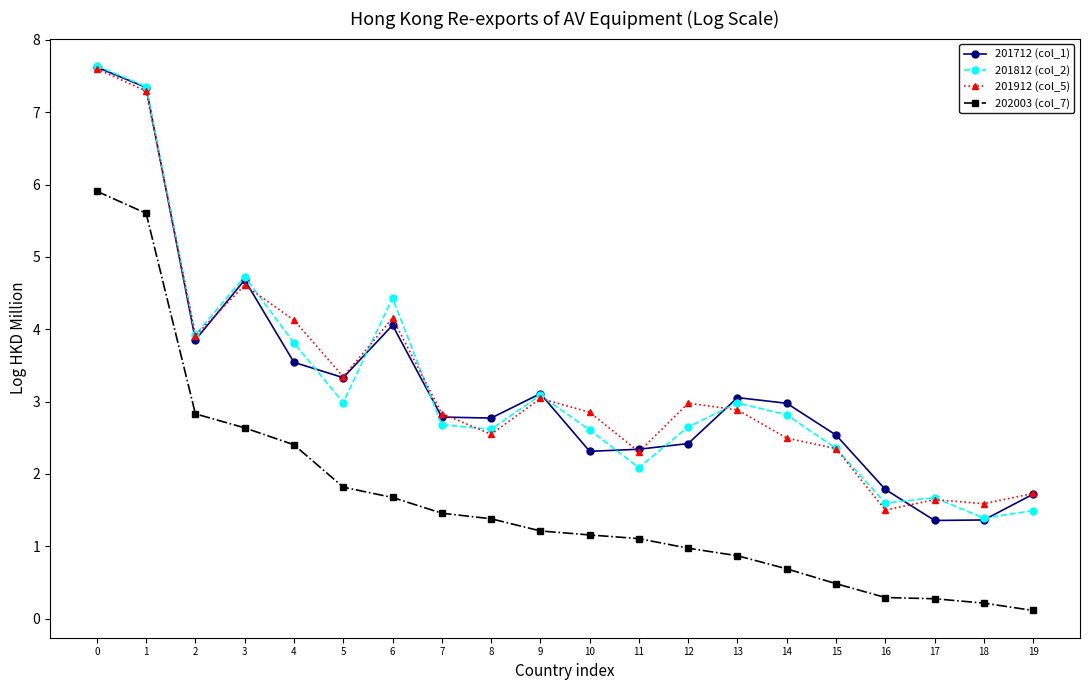

Does the chart have visible grid lines?

No